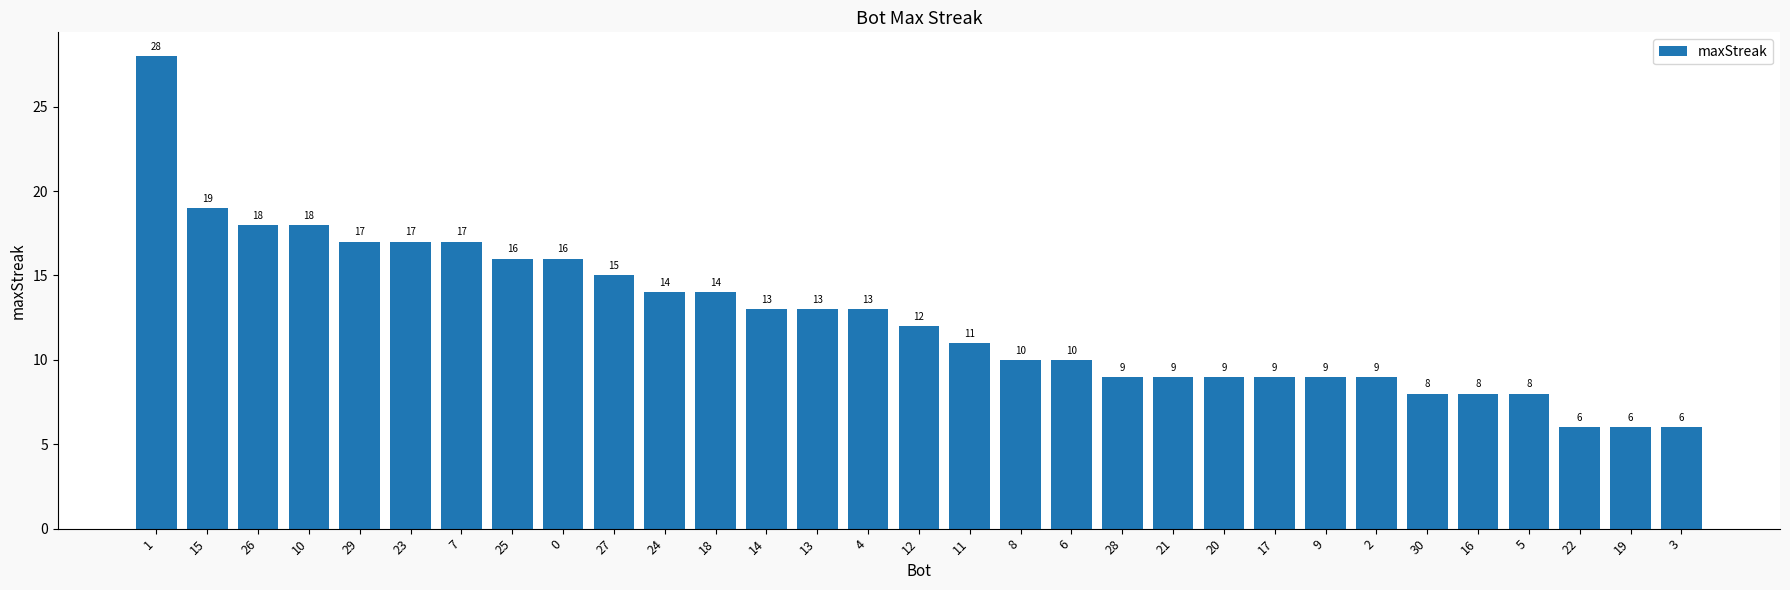

How many distinct data groups are displayed?

1